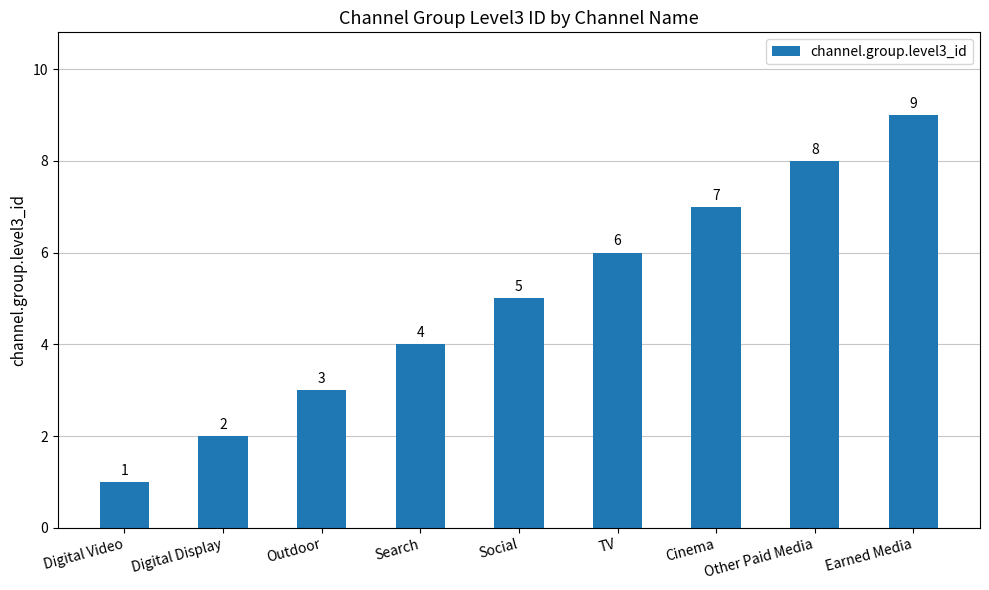

What is the sum of the values at Other Paid Media and TV?

14